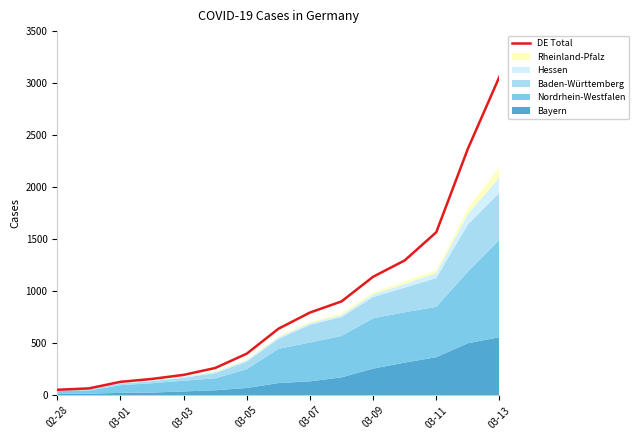

How many data points are above 639?

7